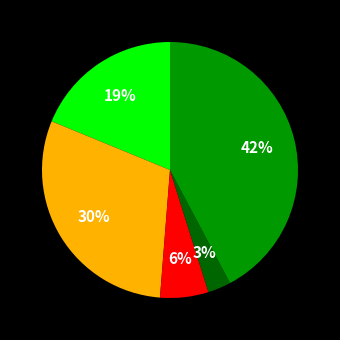

Is there any slice that represents more than half of the pie?

No